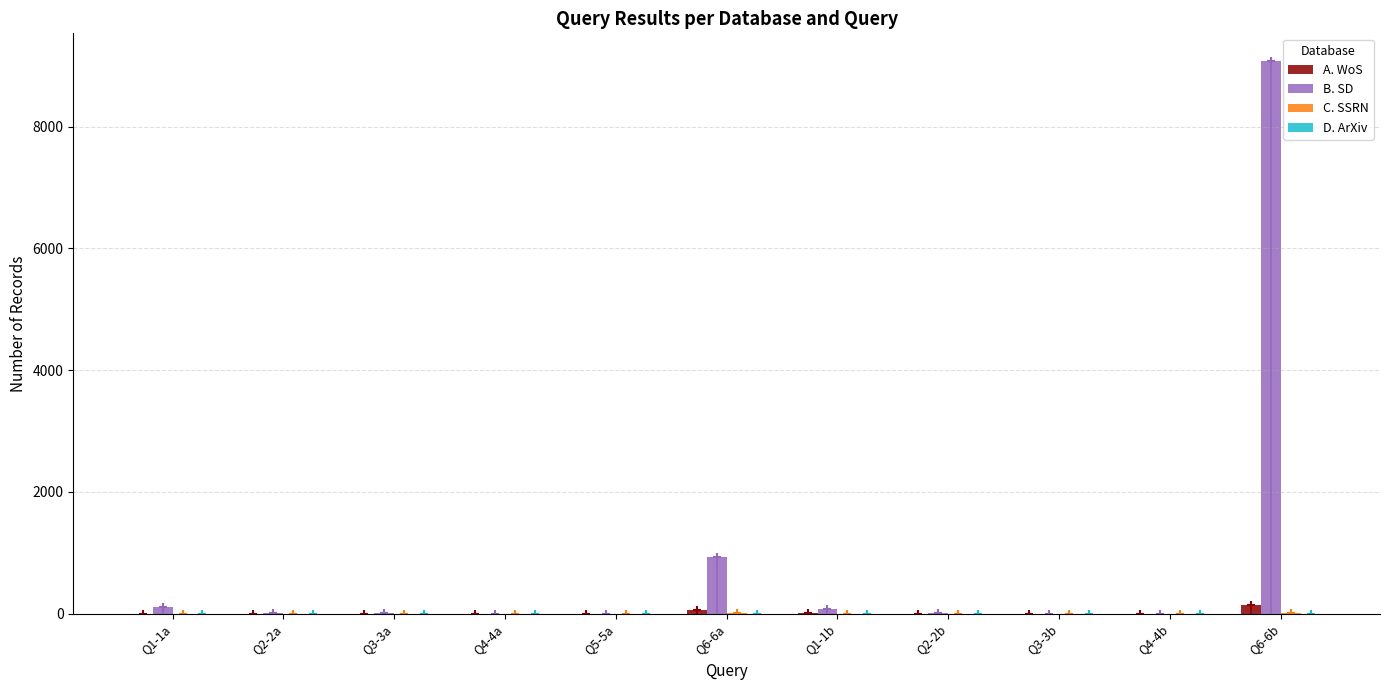

What is the sum of all B. SD values?

10231